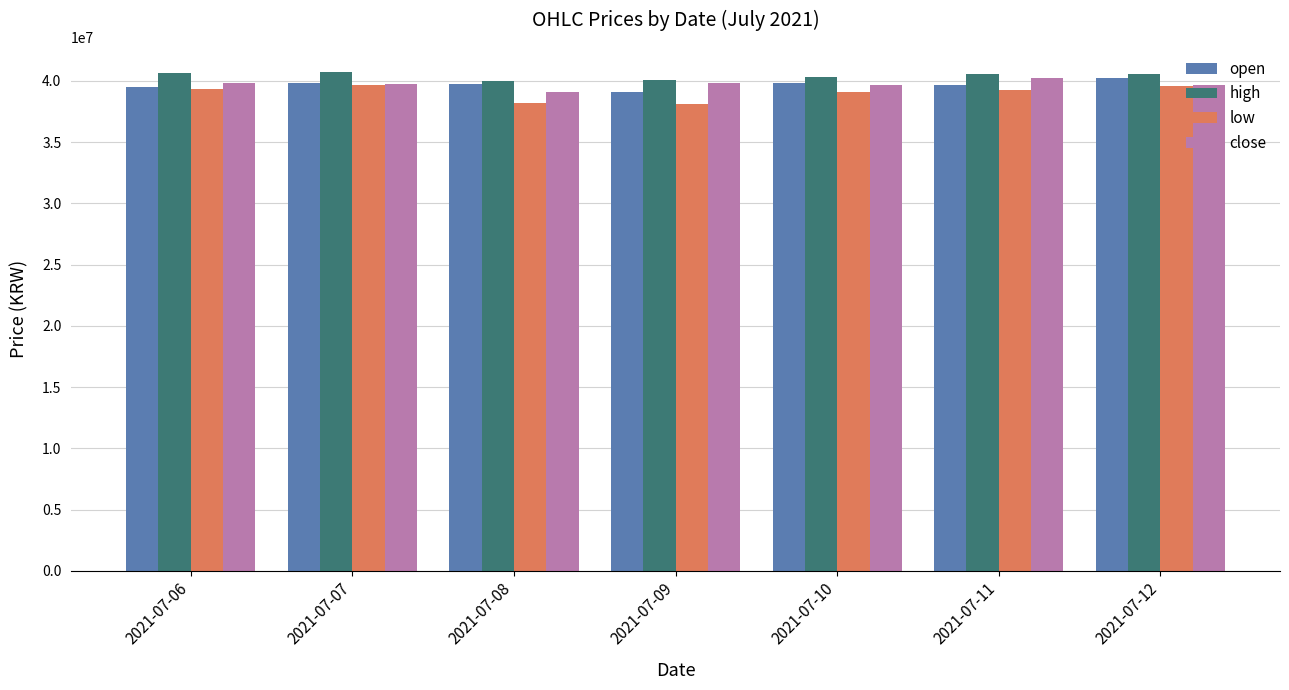

What is the value of the close bar at the 6th from the left?

40194000